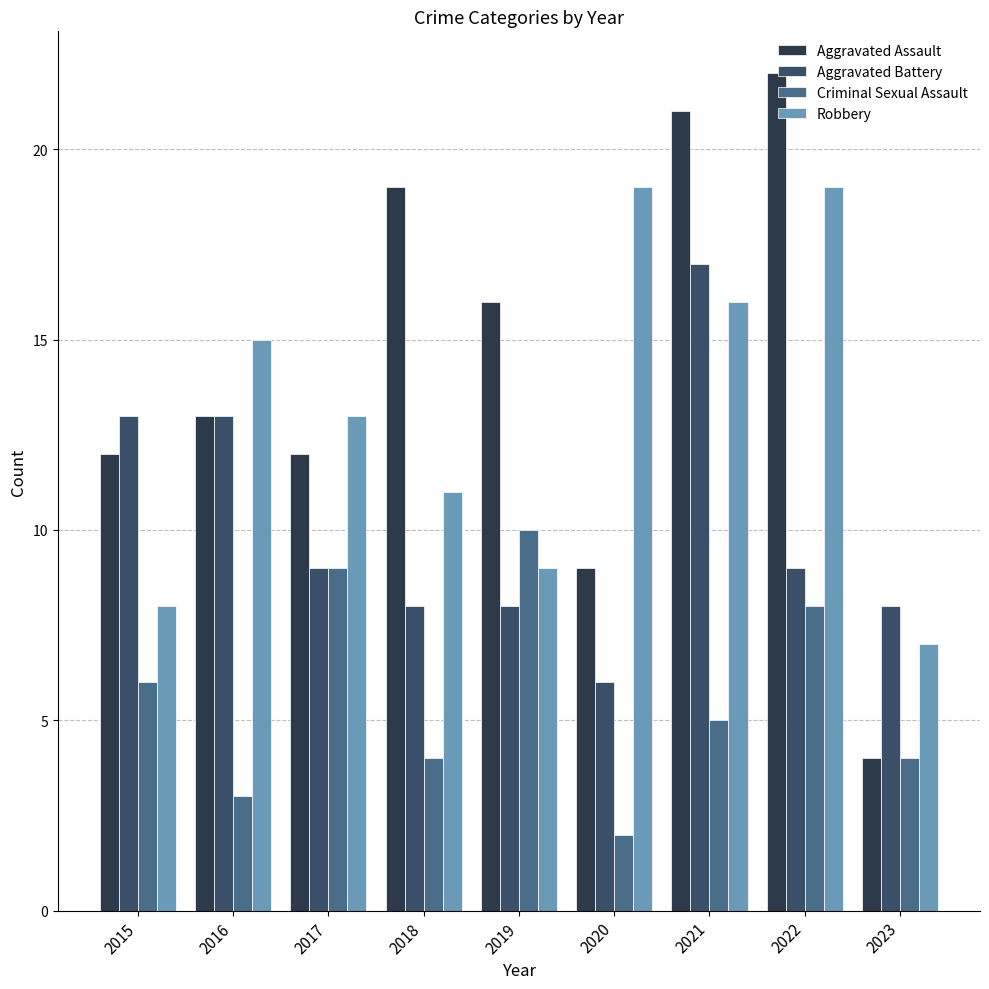

How many bars are there in total?

36